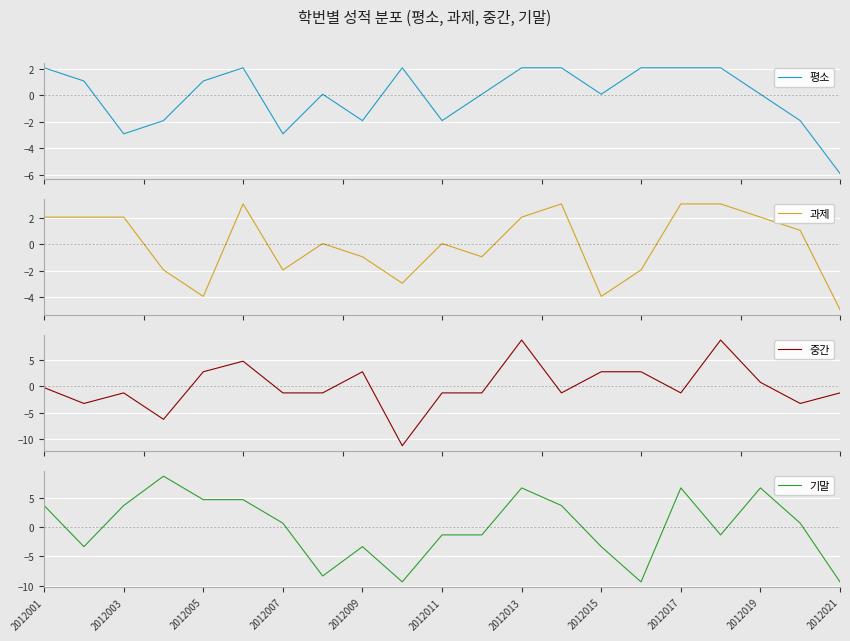

What is the highest value of the 평소 series?

2.1